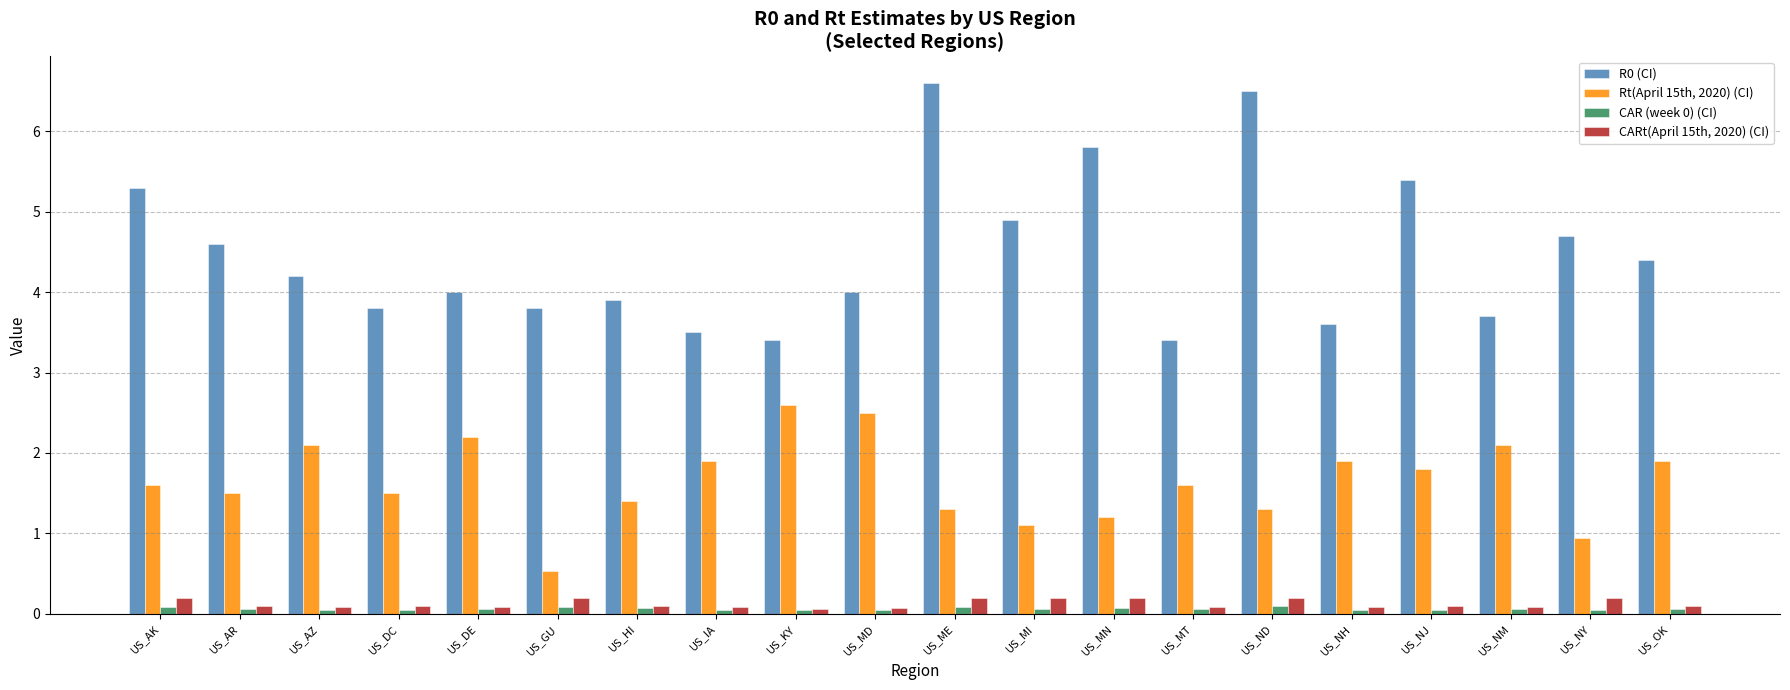

Which series has the widest spread of values?

R0 (CI)